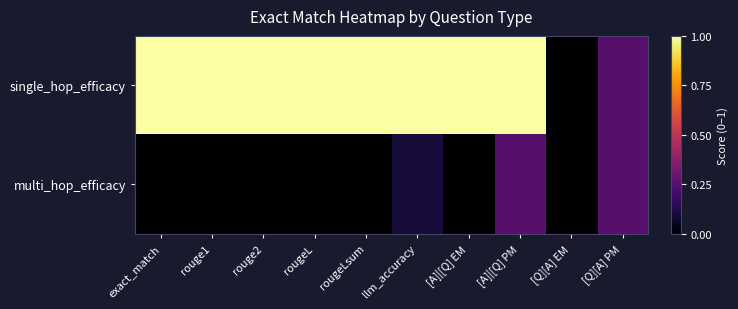

Which series changed the most between exact_match and [Q][A] EM?

single_hop_efficacy